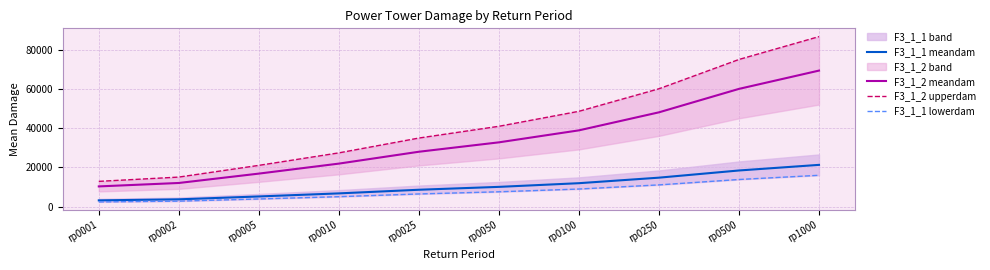

The value of F3_1_2 upperdam at rp0005 is 21085.9. True or false?

True